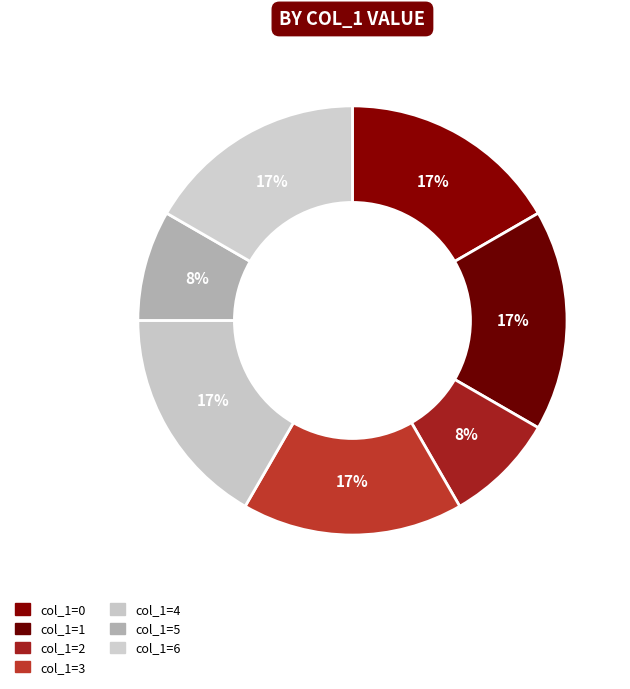

What is the largest slice in the pie chart?

col_1=0